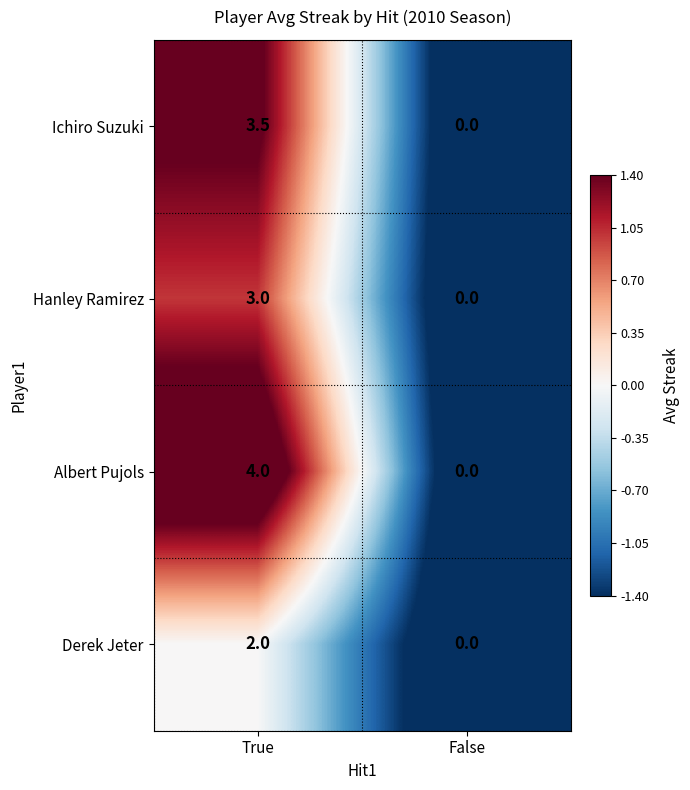

How many series are shown in this chart?

4